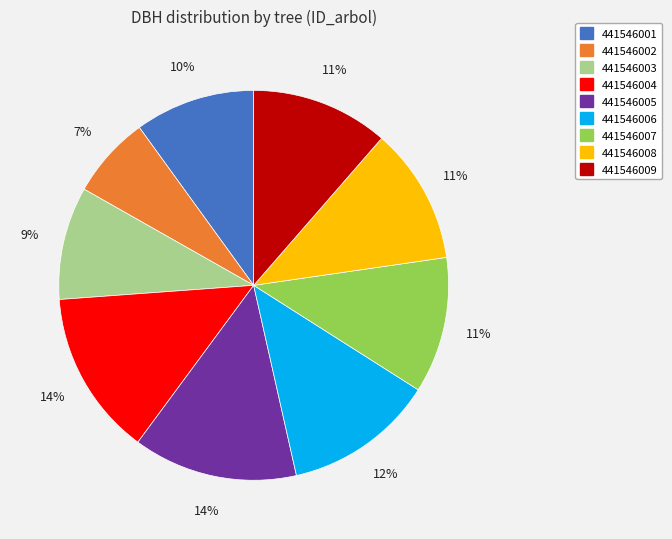

Combined, do 441546002 and 441546001 account for over 50%?

No